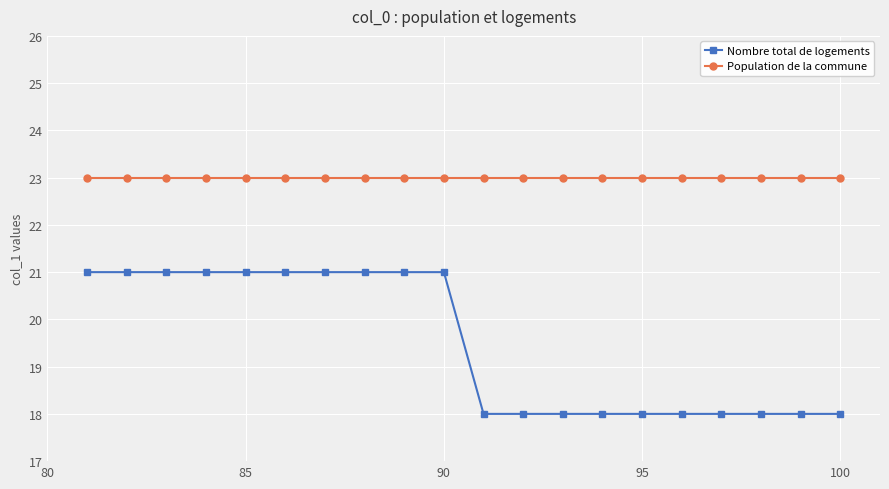

Which series has the largest total across all categories?

Population de la commune